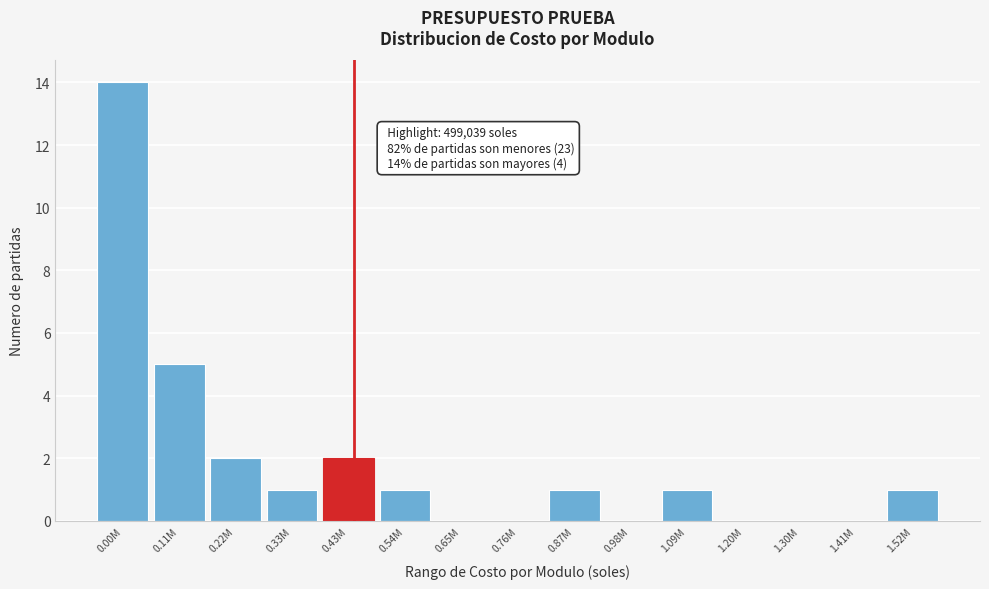

Reading left to right, what are all the values shown in this chart?

0.00M=14	0.11M=5	0.22M=2	0.33M=1	0.43M=2	0.54M=1	0.65M=0	0.76M=0	0.87M=1	0.98M=0	1.09M=1	1.20M=0	1.30M=0	1.41M=0	1.52M=1